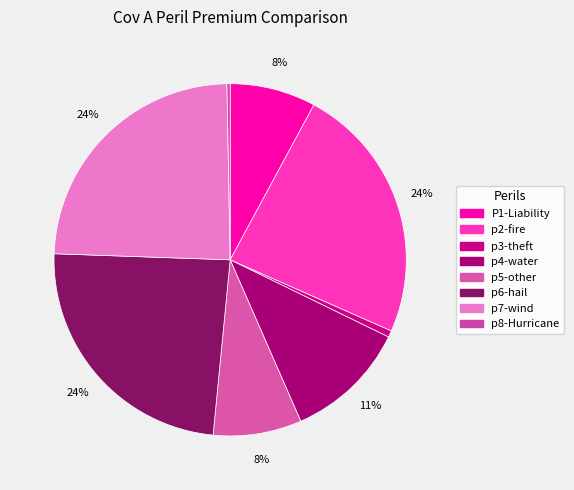

Approximately how many times larger is the value at p6-hail compared to p5-other?

3.0